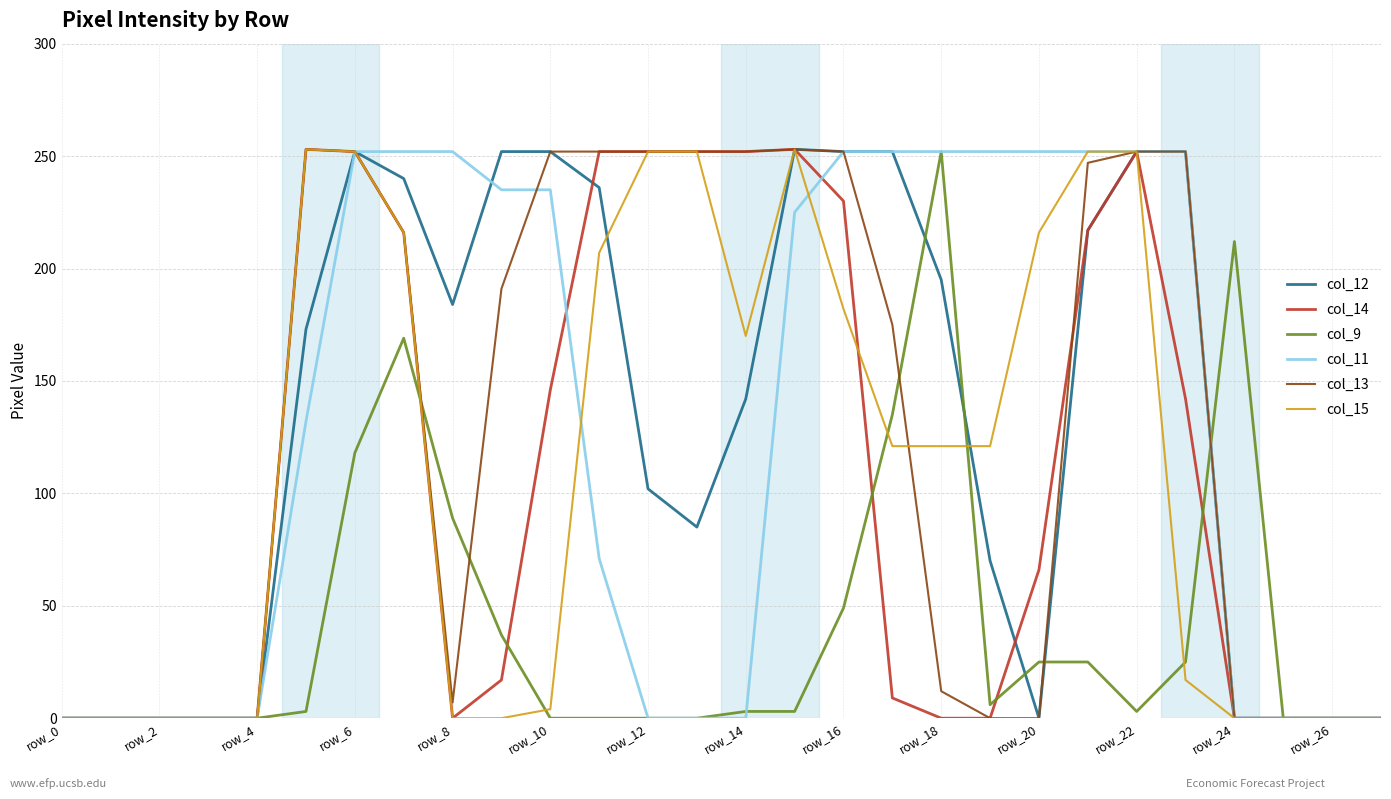

What are all the series names shown in the legend?

col_12, col_14, col_9, col_11, col_13, col_15